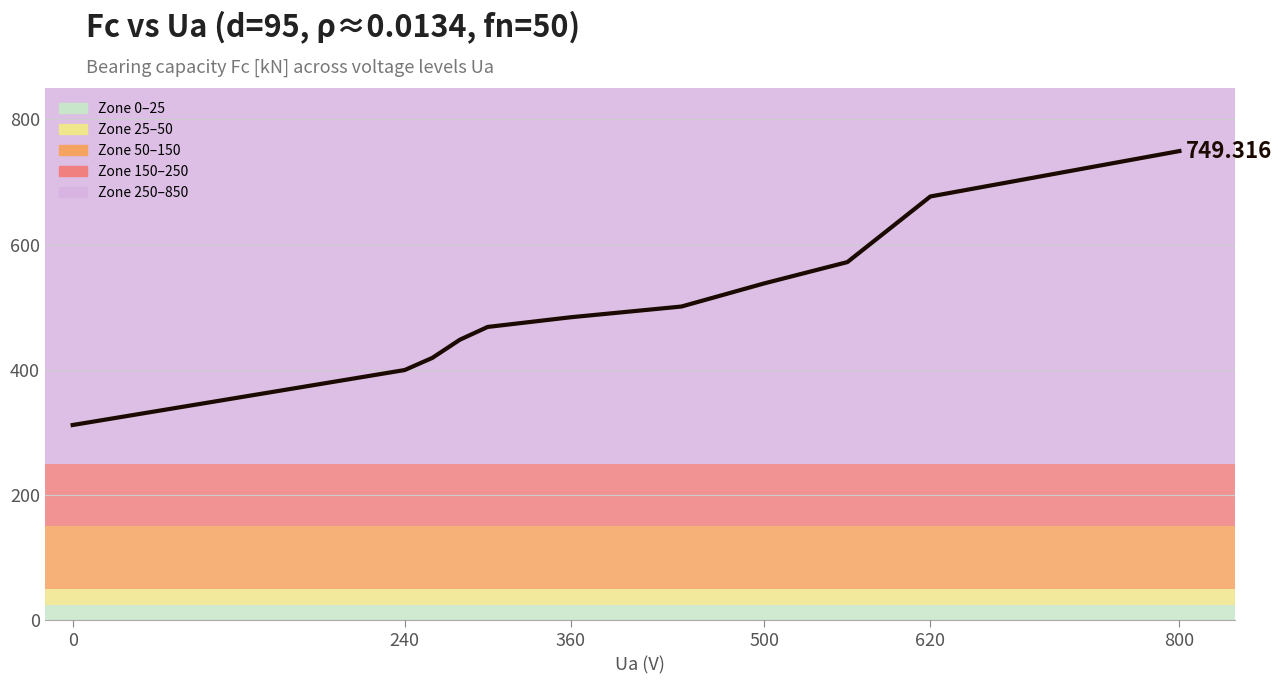

How many lines are shown in the chart?

1